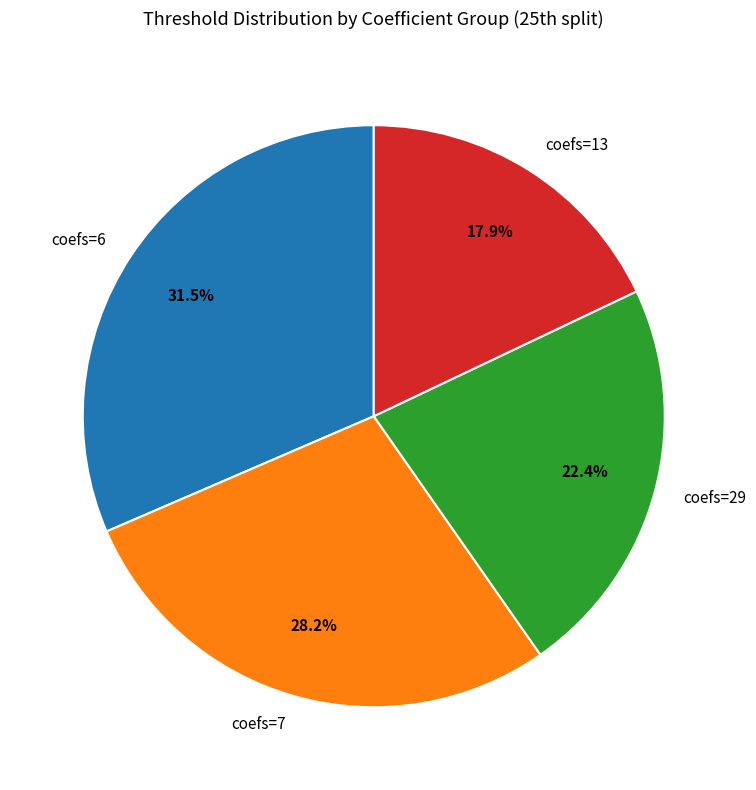

What percentage is NOT represented by coefs=6?

68.5%